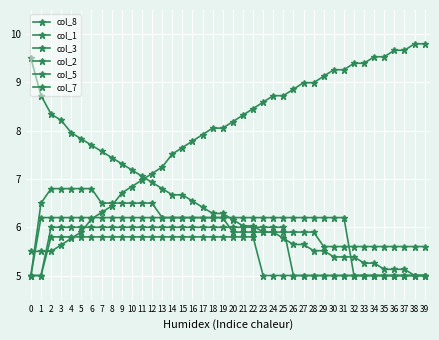

Which category has the highest value across all series?

38